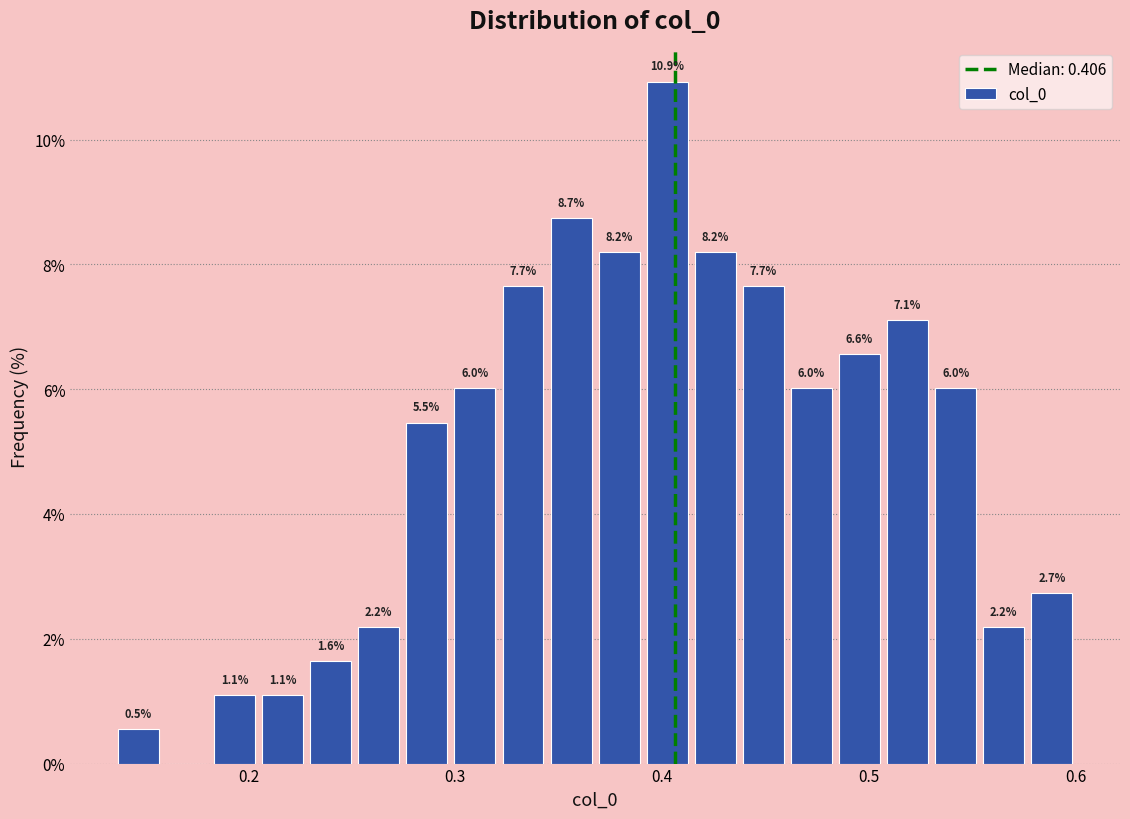

Read against the x-axis, roughly where is the centre of the tallest bar?

0.40